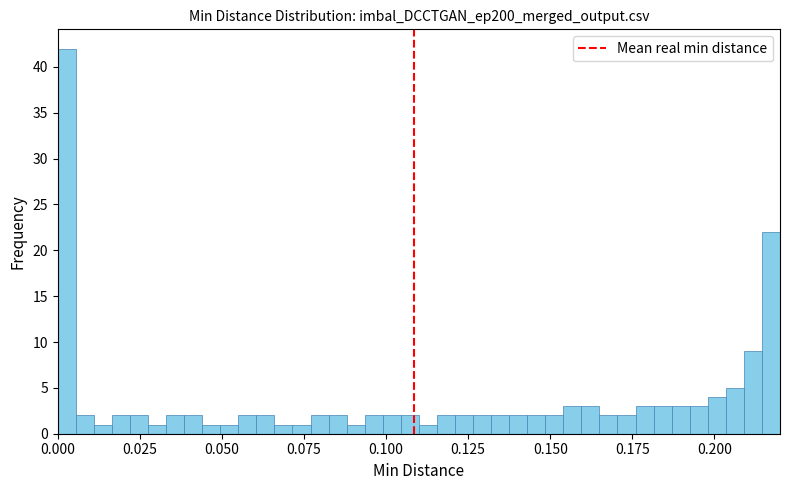

Around what value on the x-axis is the tallest bar? Give the approximate position of its centre, as read against the axis.

0.005